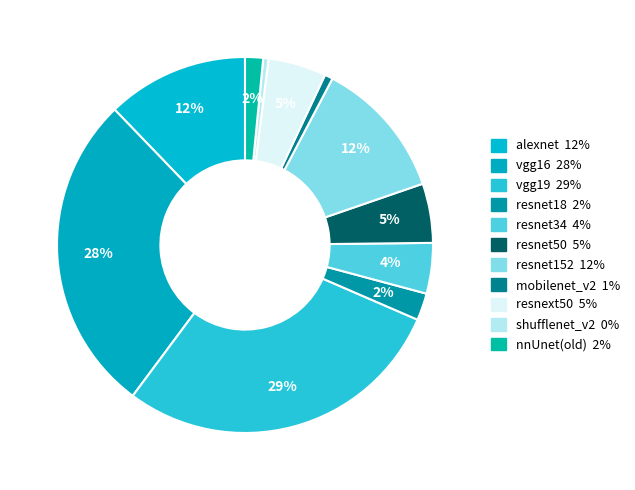

Count the number of slices in the pie.

11